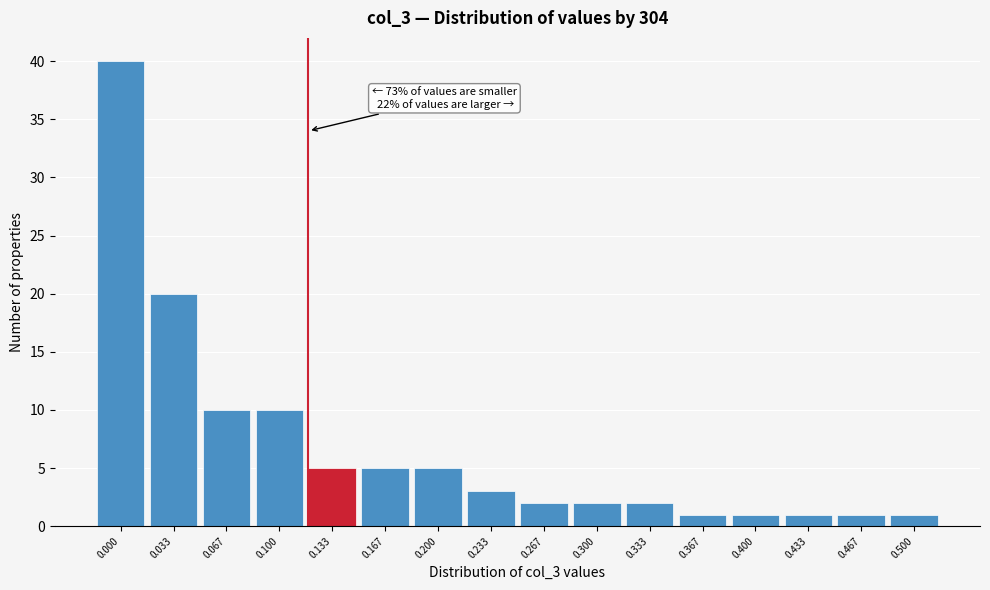

Reading left to right, transcribe all the data shown in this chart.

0.000=40	0.033=20	0.067=10	0.100=10	0.133=5	0.167=5	0.200=5	0.233=3	0.267=2	0.300=2	0.333=2	0.367=1	0.400=1	0.433=1	0.467=1	0.500=1